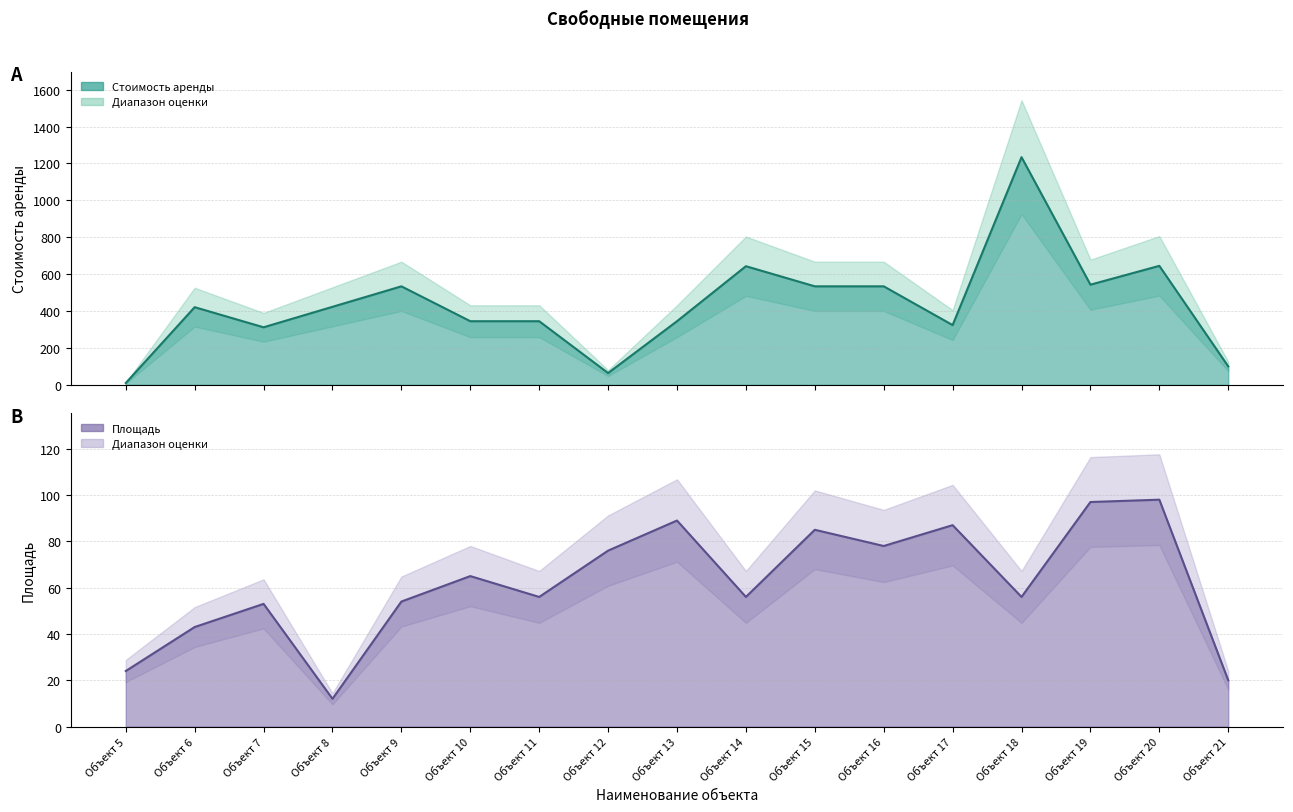

At which category is the sum across all series the highest?

Объект 18